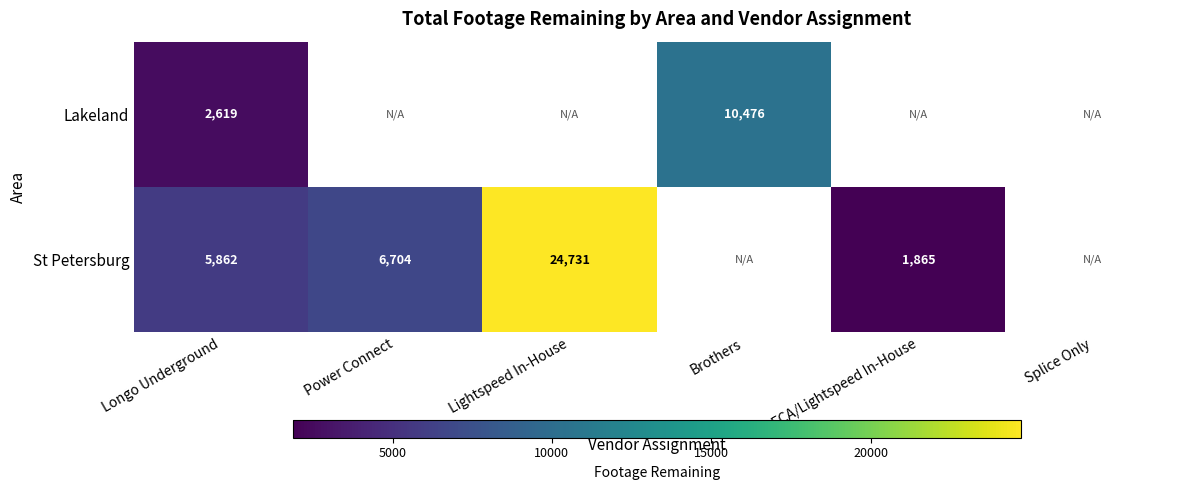

The value of Lakeland at Longo Underground is 4673. True or false?

False